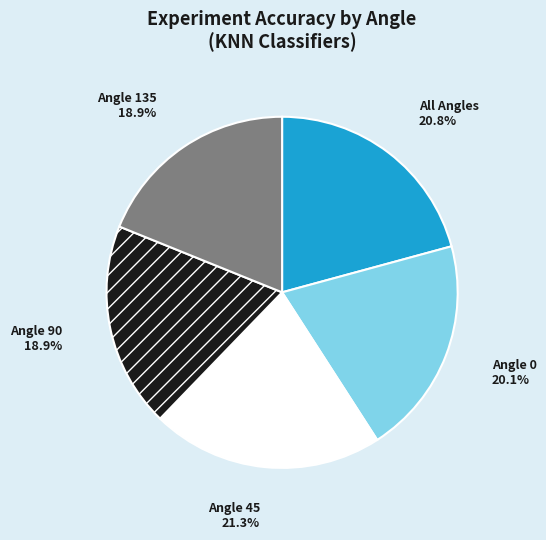

Count the number of slices in the pie.

5